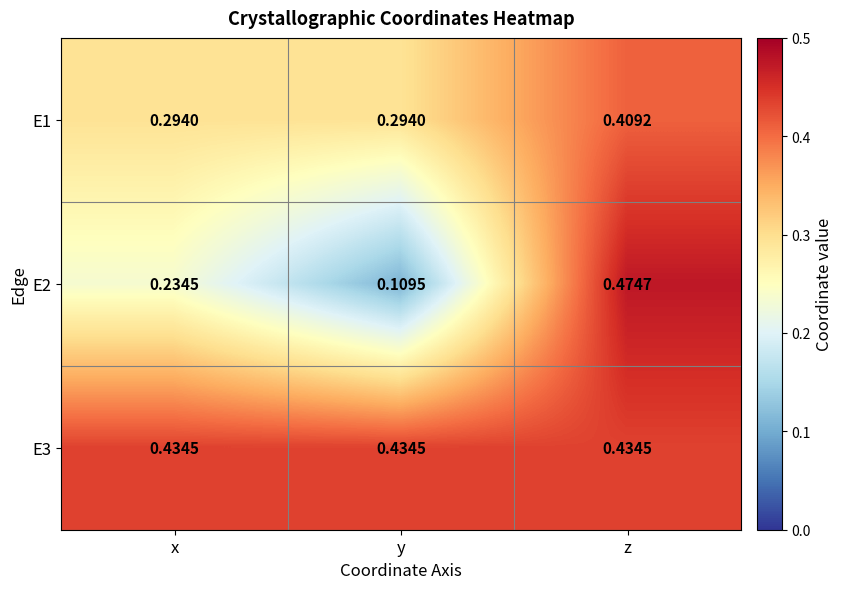

At which category does the chart reach its peak across all series?

z